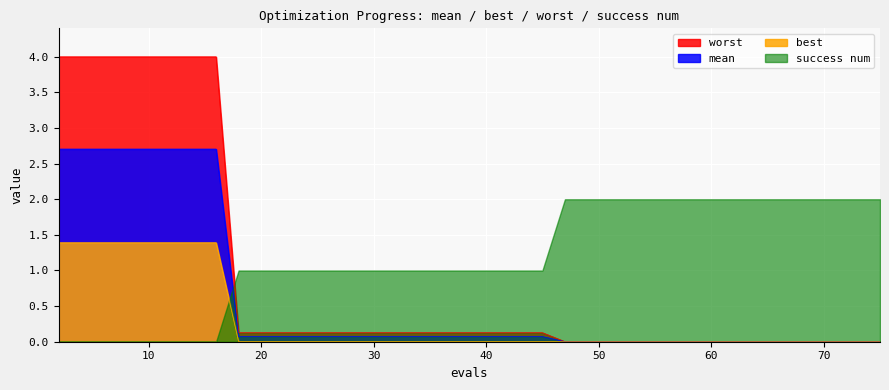

Rank the series by their maximum value, from highest to lowest.

worst, mean, success num, best